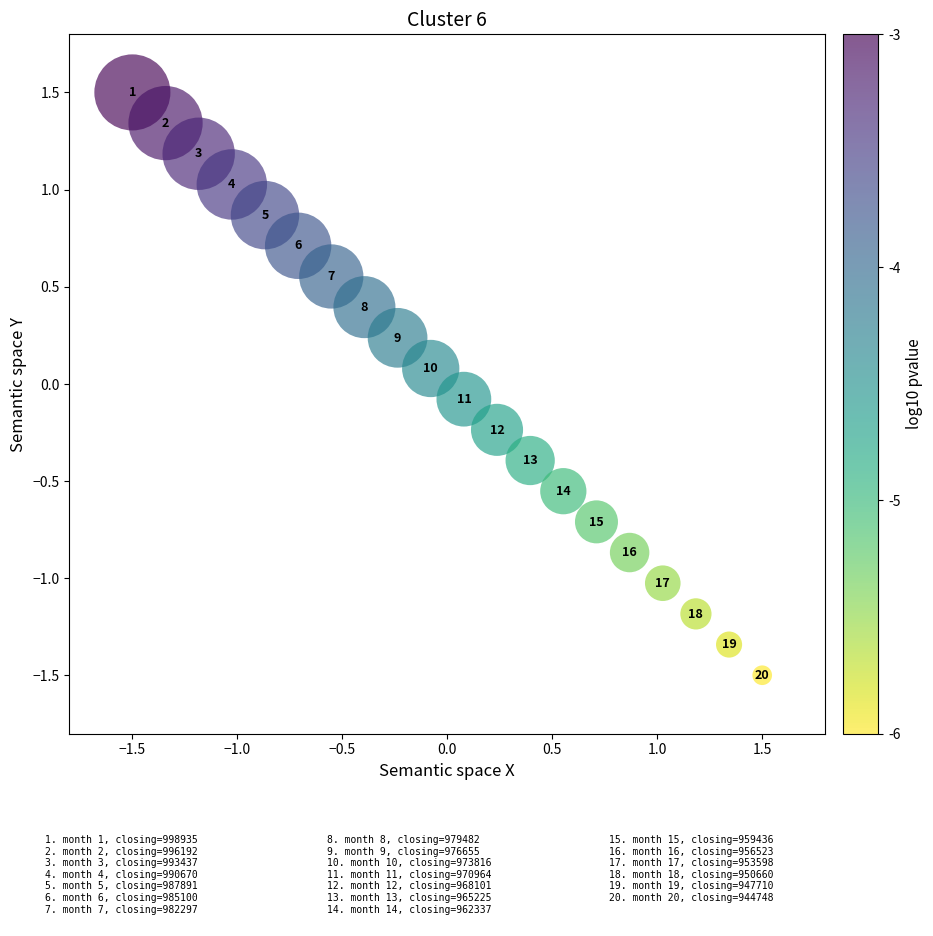

What is the range of X values (max minus min)?

3.0